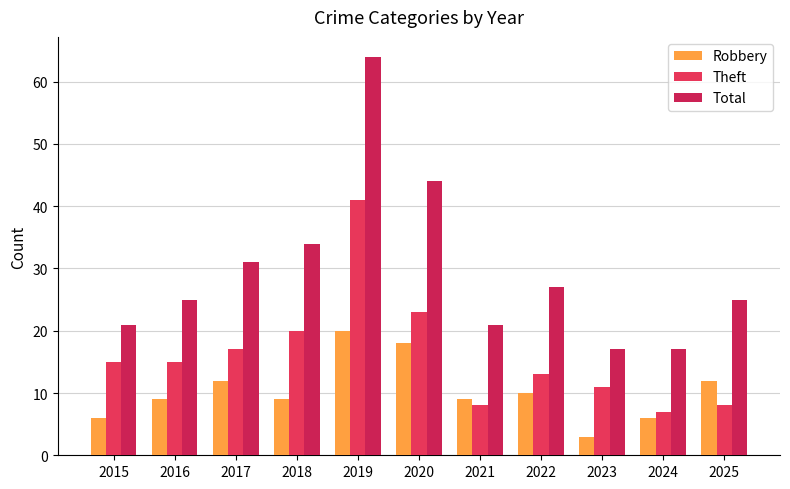

What is the greatest value displayed?

64